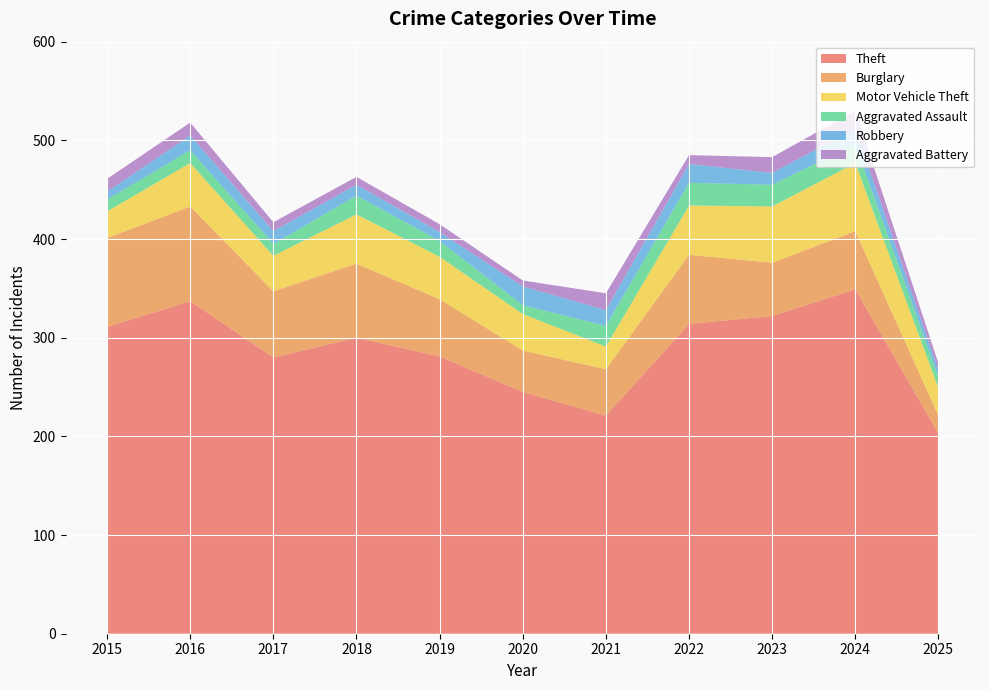

Reading left to right, transcribe all the data shown in this chart.

Theft: 311	337	280	300	281	245	221	314	322	349	203
Burglary: 90	96	67	75	58	42	47	70	54	59	18
Motor Vehicle Theft: 27	44	36	50	43	37	23	50	57	69	28
Aggravated Assault: 12	13	12	19	16	9	21	23	22	19	11
Robbery: 8	15	13	11	9	19	16	19	12	16	7
Aggravated Battery: 13	13	9	8	8	6	17	9	16	18	7